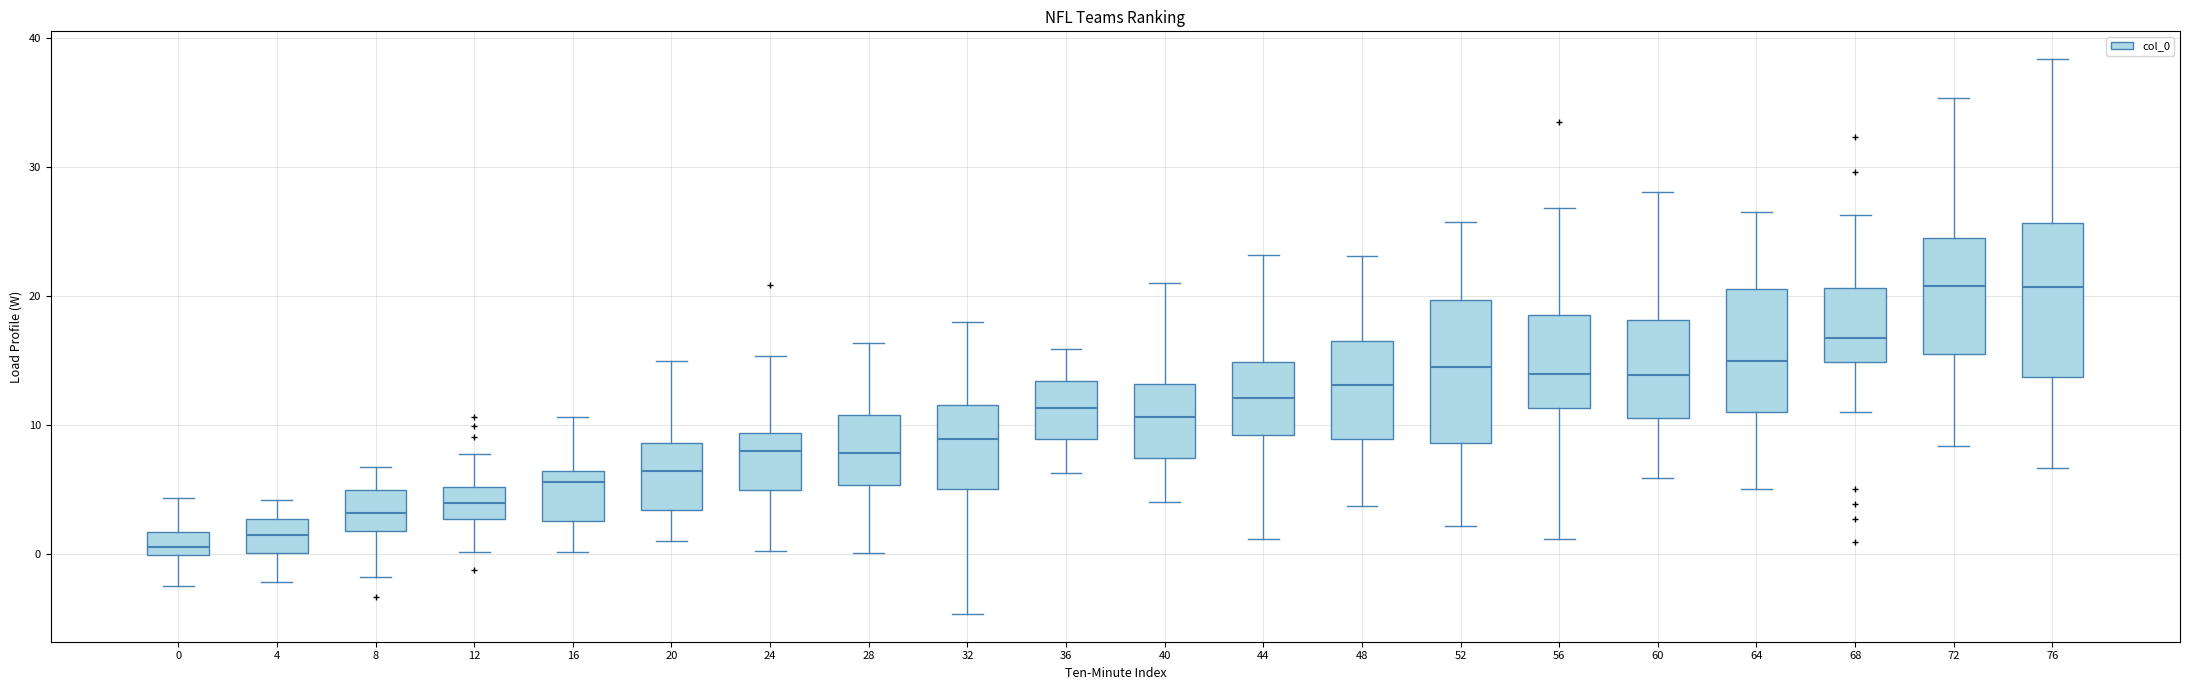

Where does the median line of the box at x = 28 sit on the y-axis? The values are not printed on the chart, so give them approximately, as read against the axis.

8